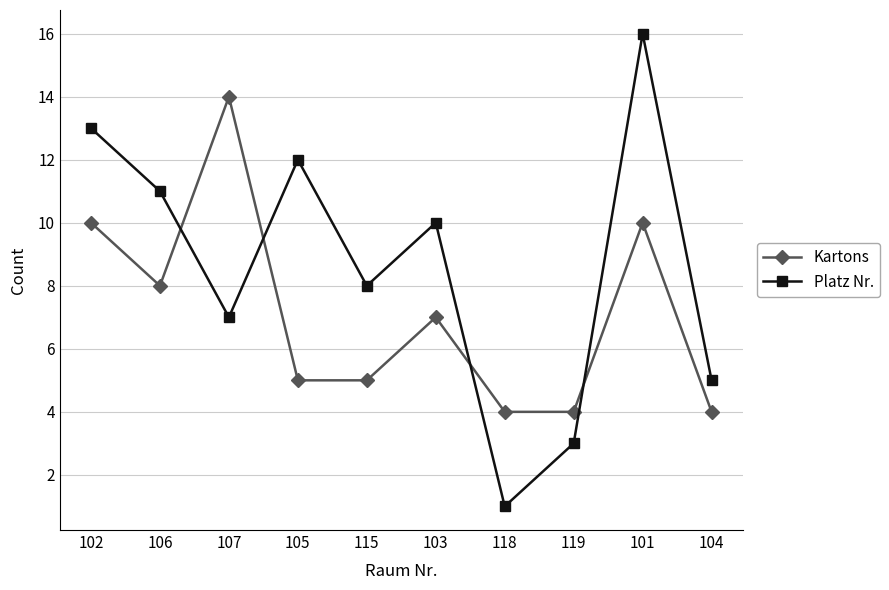

Reading left to right, what are all the values shown in this chart?

Kartons: 102=10	106=8	107=14	105=5	115=5	103=7	118=4	119=4	101=10	104=4
Platz Nr.: 102=13	106=11	107=7	105=12	115=8	103=10	118=1	119=3	101=16	104=5